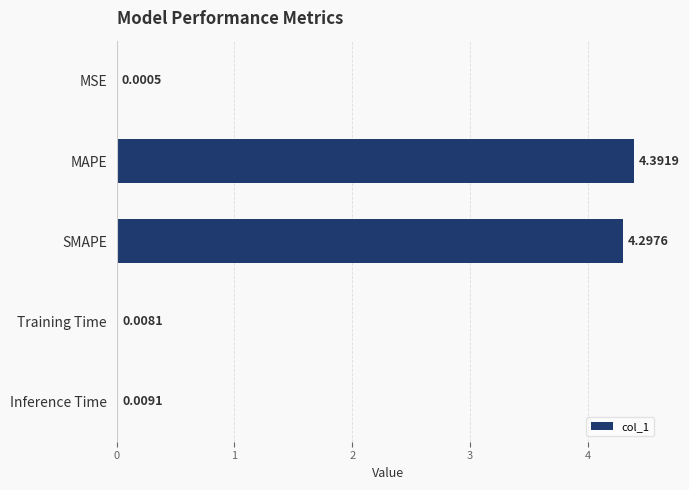

Where is the data nearest to the value 2?

Inference Time